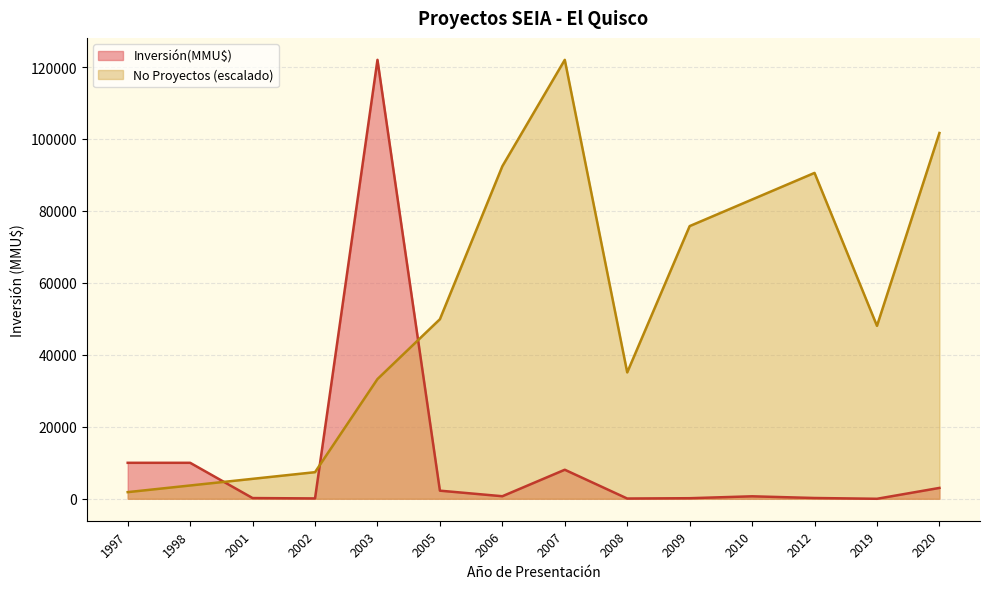

Which has a higher value, 2008 or 2009?

2009